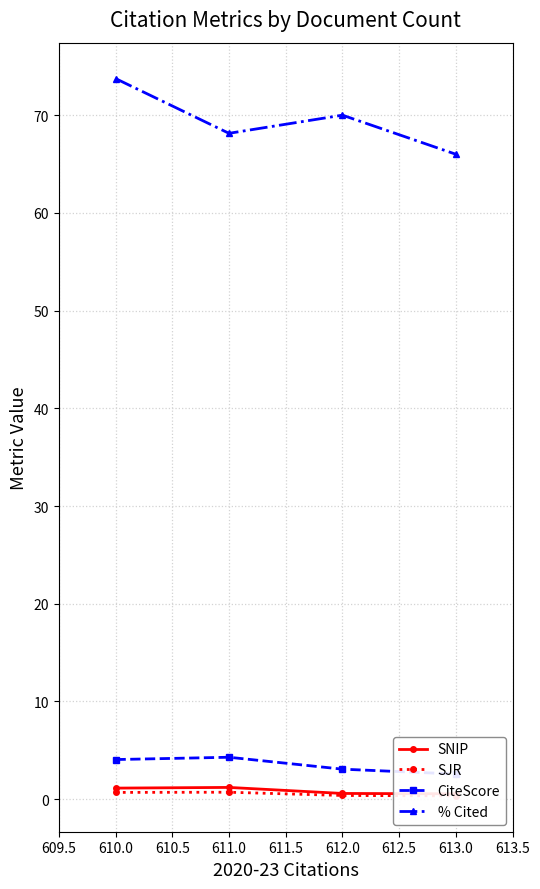

How many interior local valleys does the % Cited series have?

1